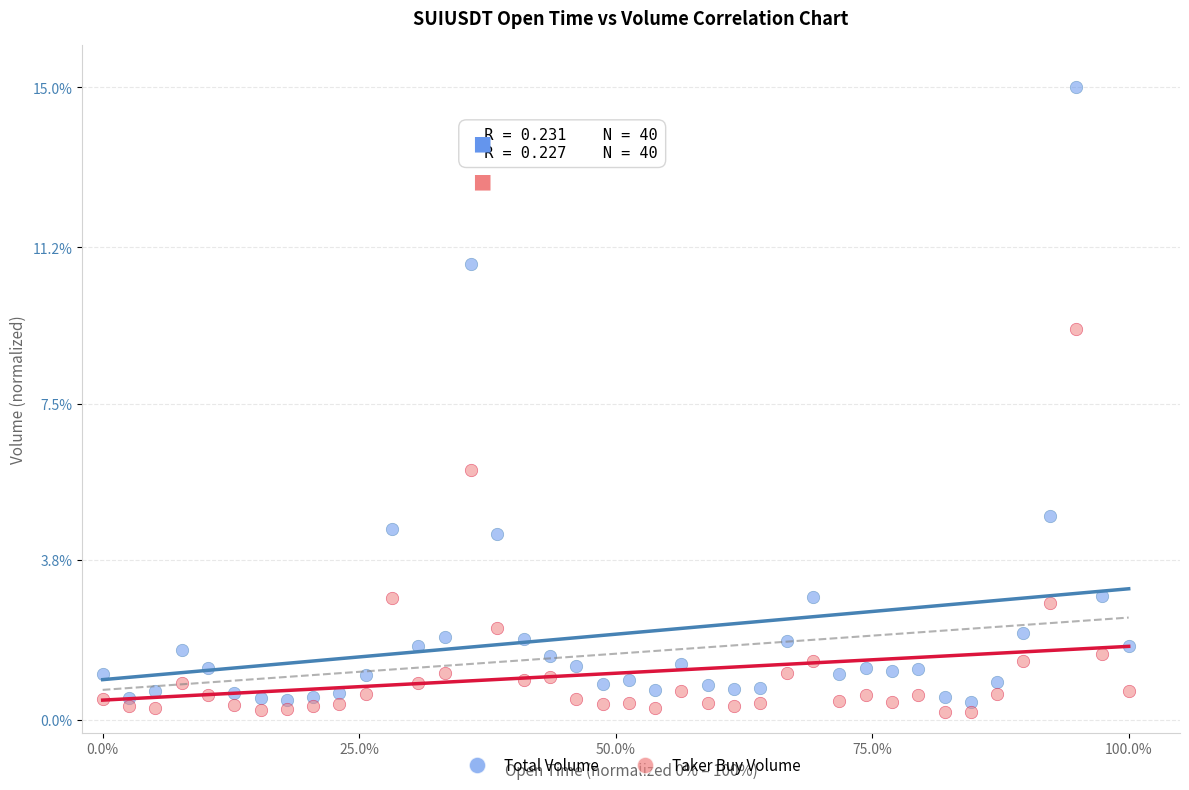

Across all data points, what is the range of Y values (max minus min)?

14.8